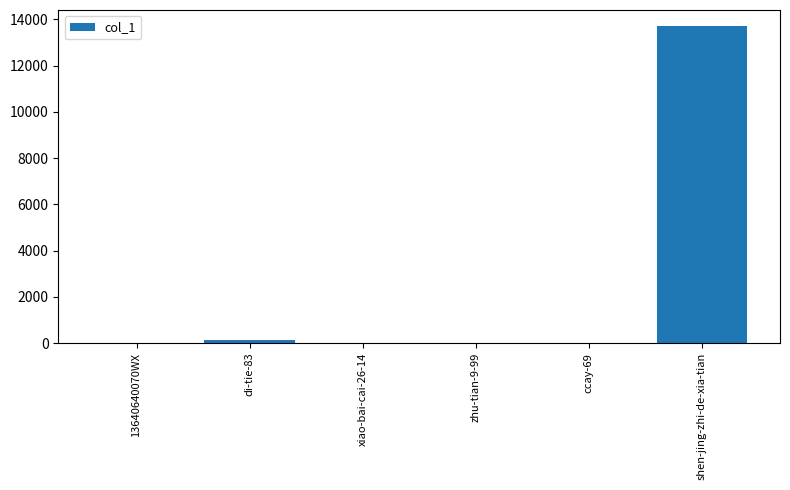

What is the sum of all values?

13854